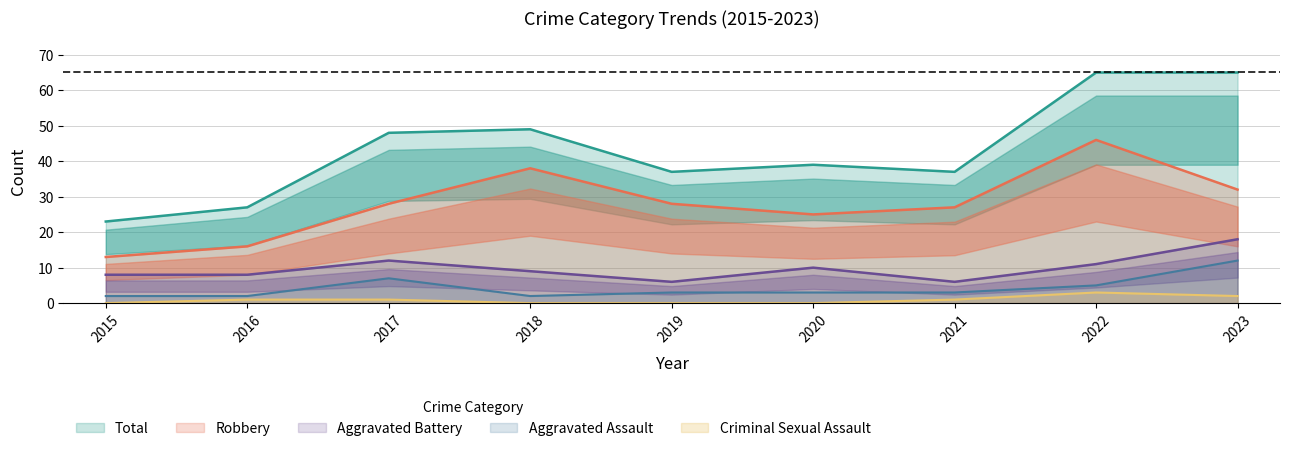

Is it true that Criminal Sexual Assault equals 1 at 2016?

True